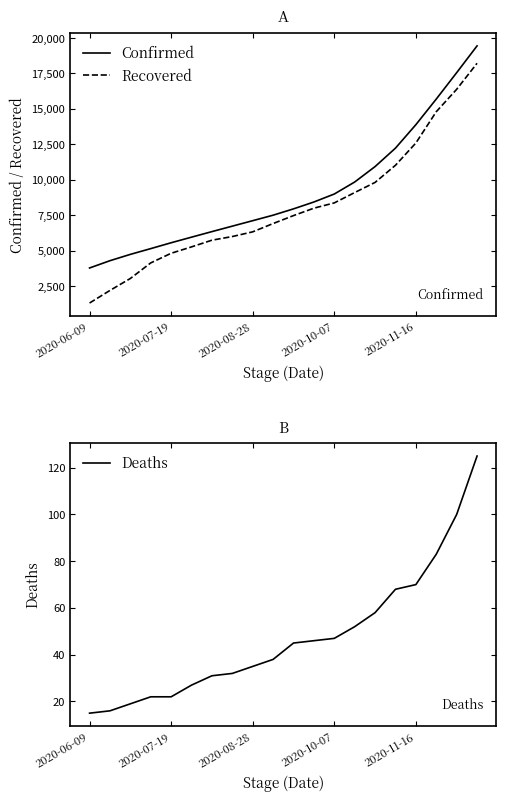

What is the minimum value for Confirmed?

3781